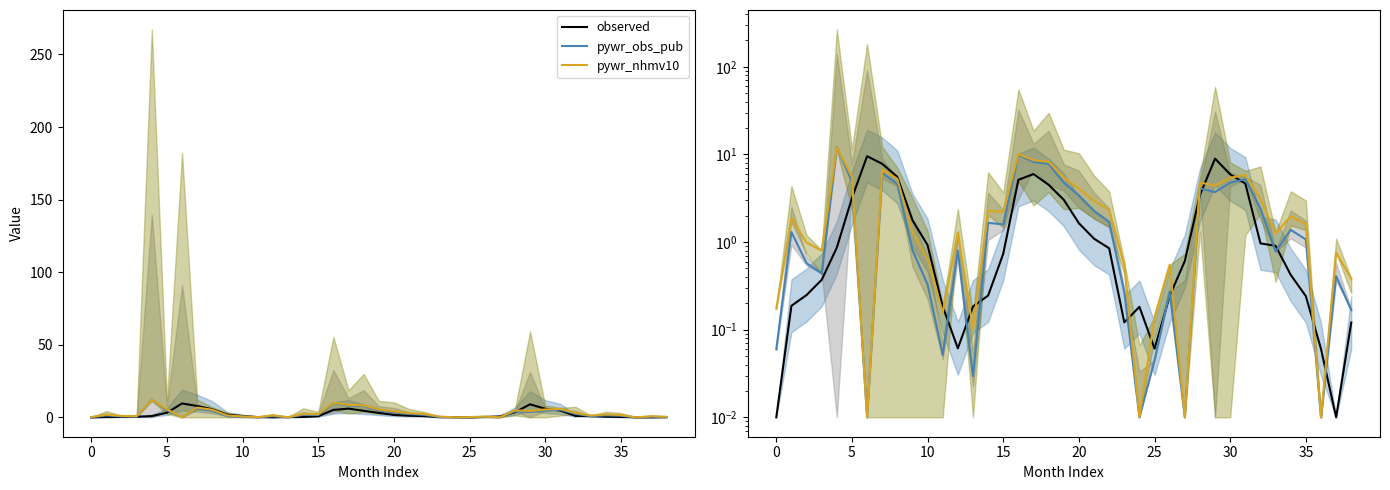

How many lines are shown in the chart?

3